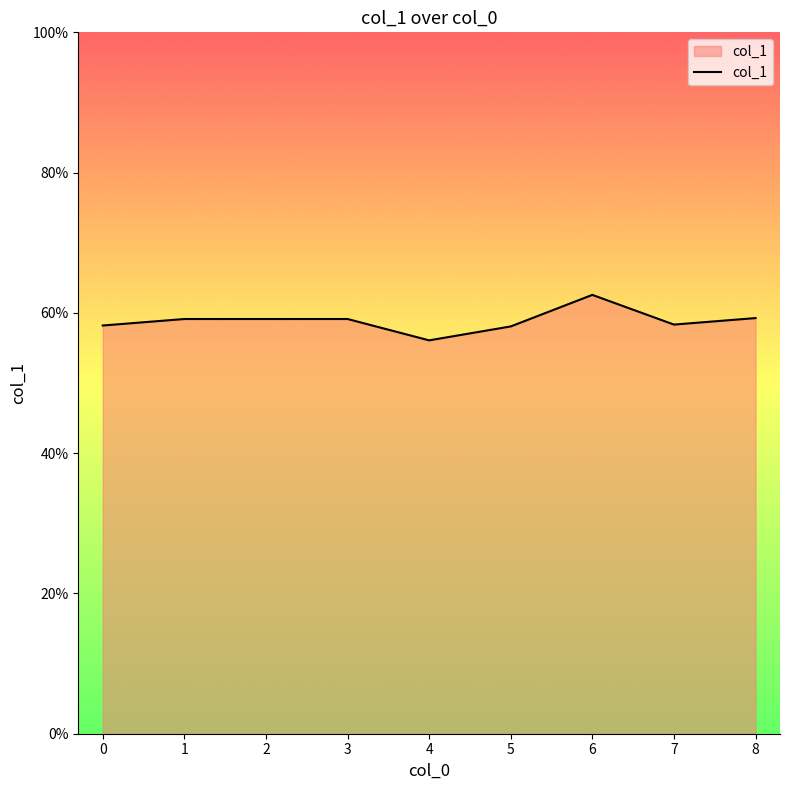

What value does the data have at 4?

0.6